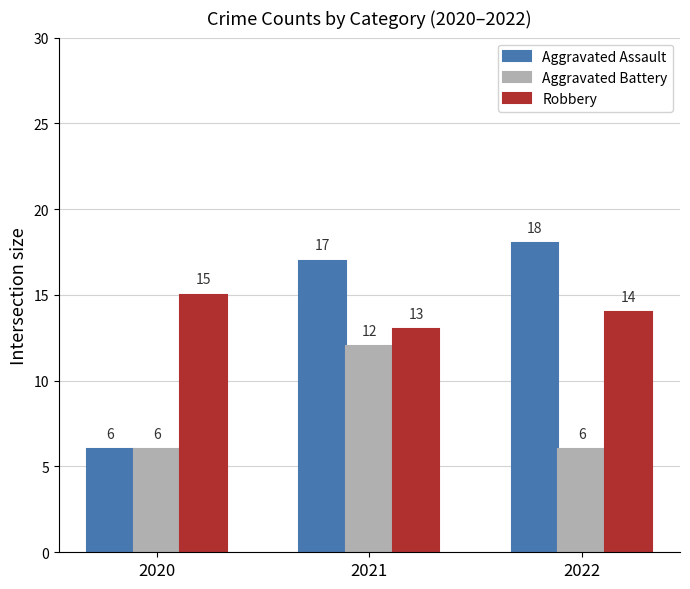

Is it true that Robbery equals 14 at 2022?

True